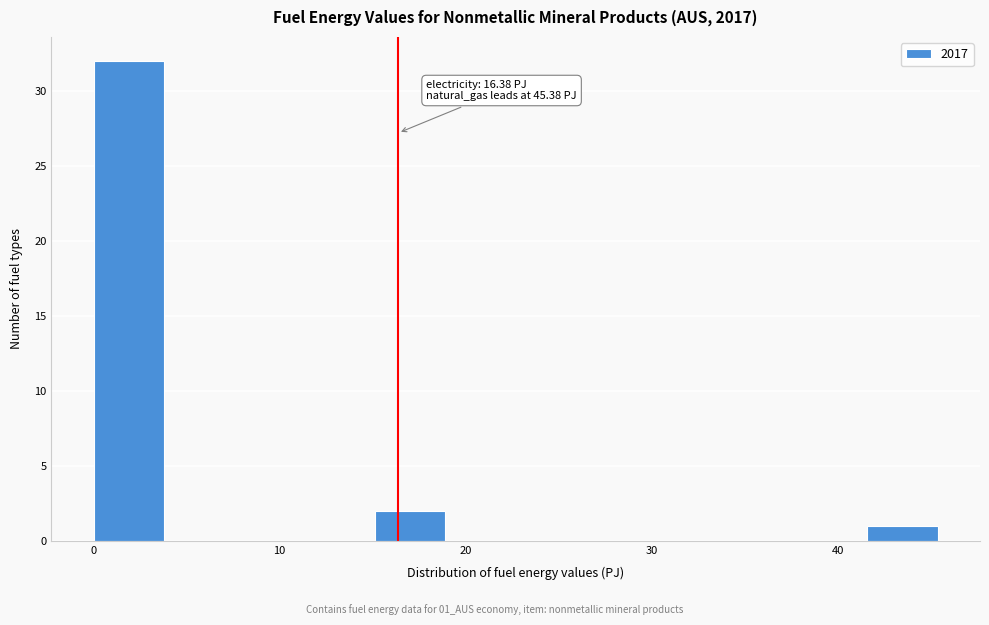

Around what value on the x-axis is the tallest bar? Give the approximate position of its centre, as read against the axis.

2